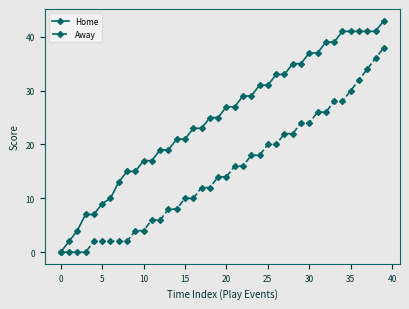

What is the highest value of the Away series?

38